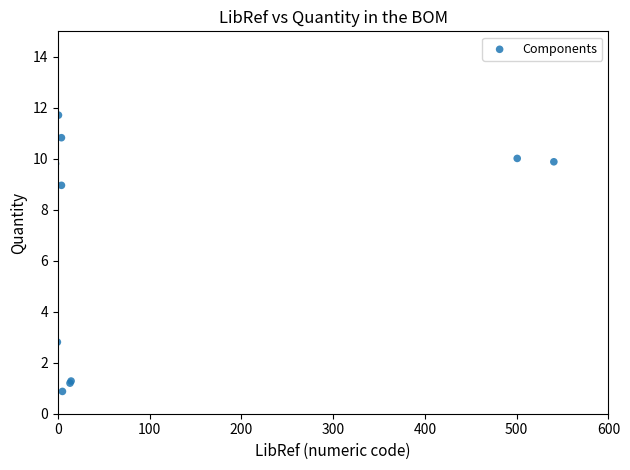

What Y value in the scatter plot is closest to 6?

9.0